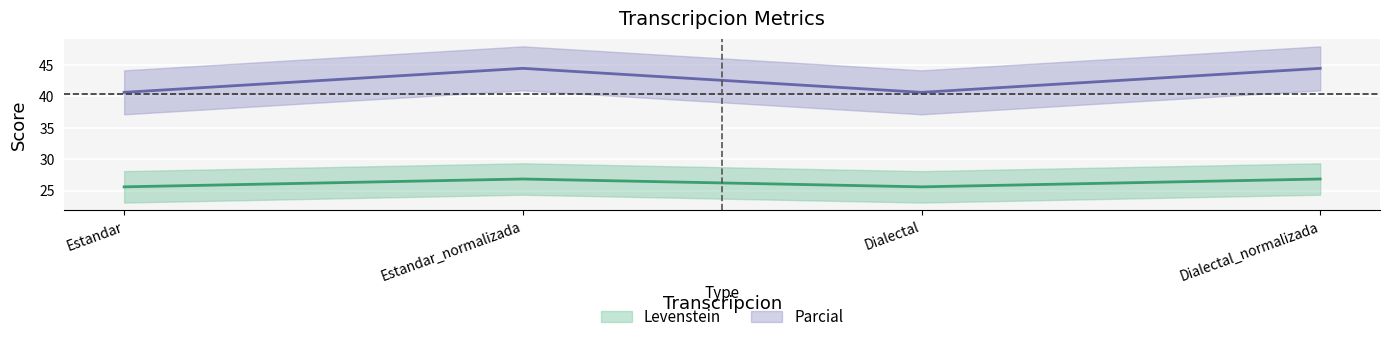

Reading left to right, extract all data points from this chart.

Levenstein: 25.6	26.8	25.6	26.8
Parcial: 40.6	44.4	40.6	44.4